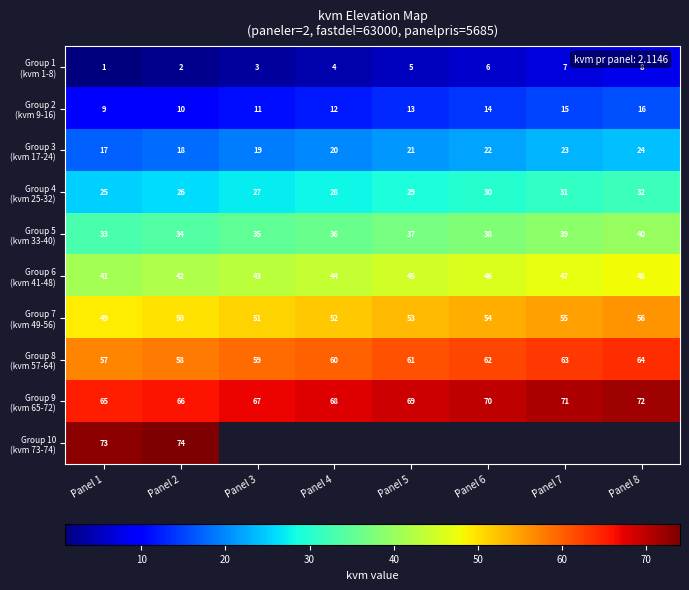

Which category has the highest value in the Group 9 (kvm 65-72) series?

Panel 8